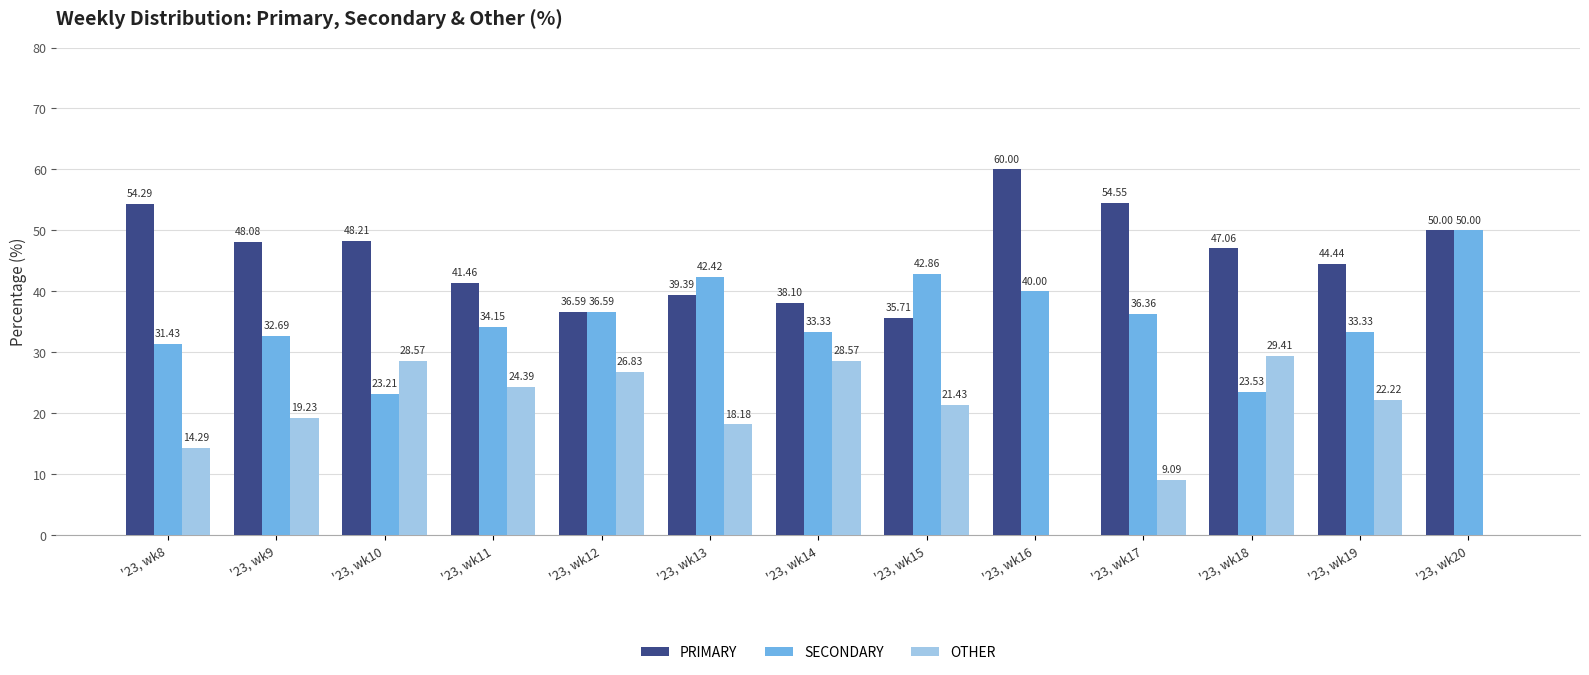

How many data points in PRIMARY are above 47?

7